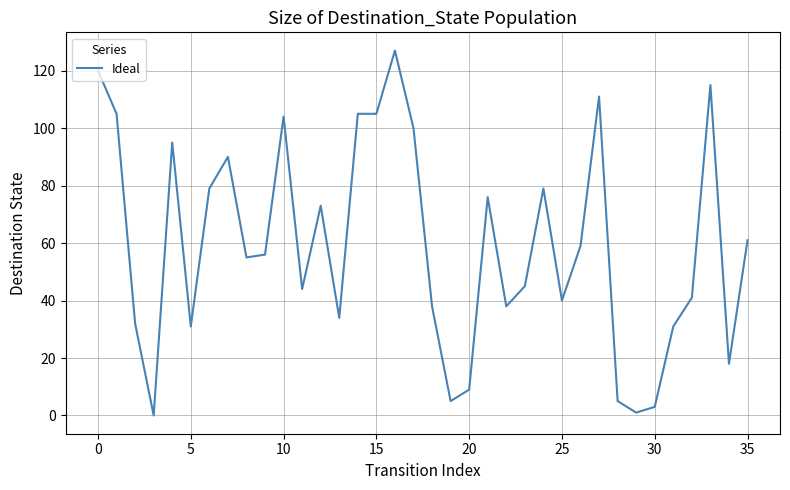

How many series are shown in this chart?

1